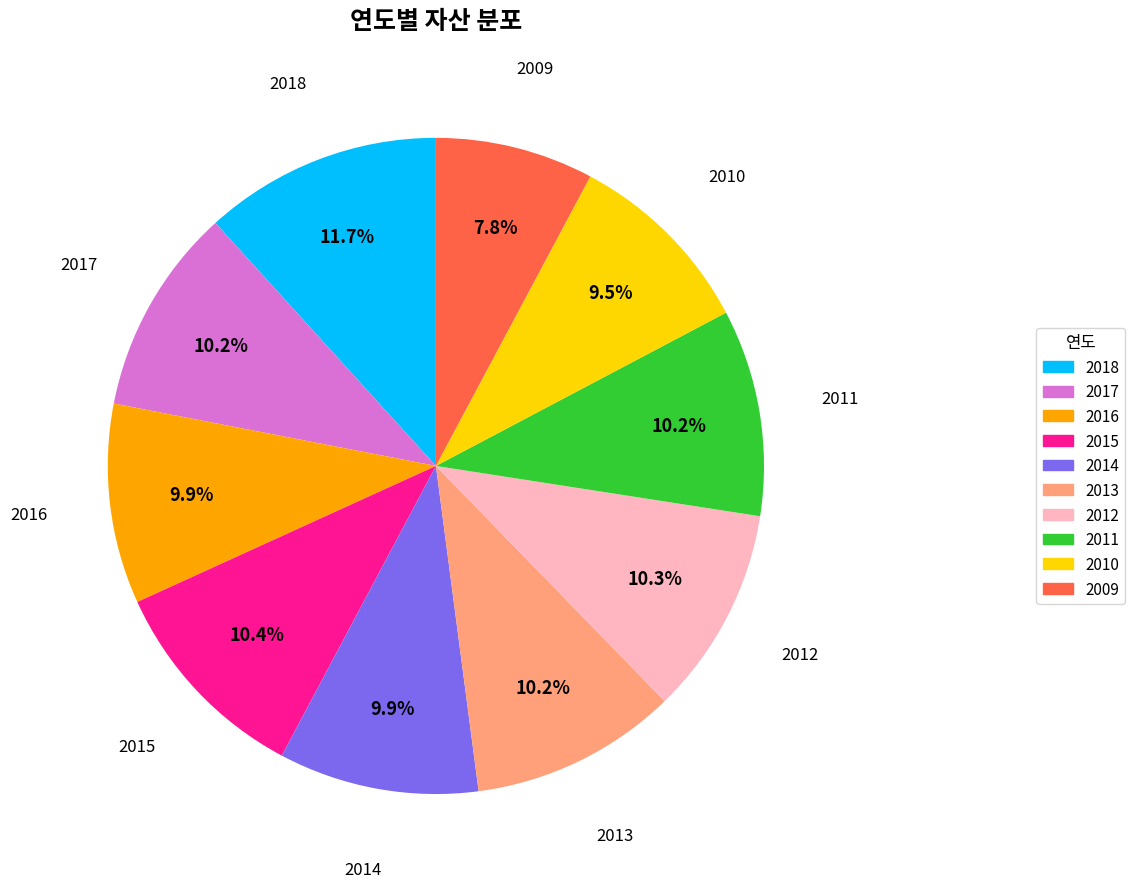

What is the largest slice in the pie chart?

2018